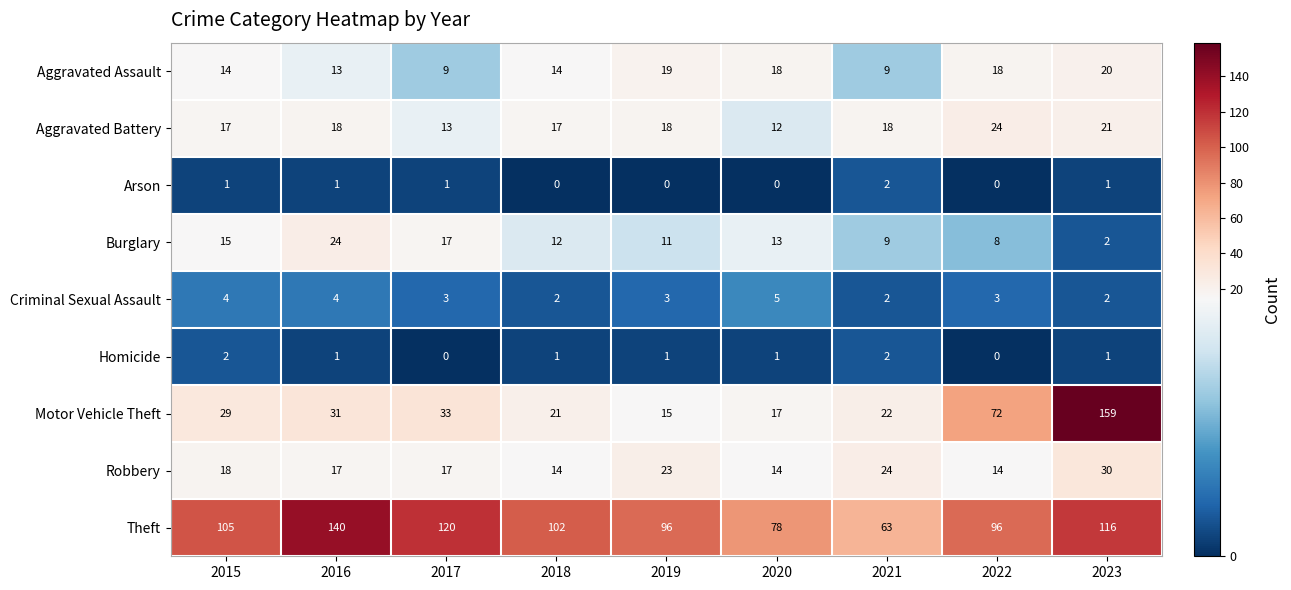

What is the difference between the second highest and minimum values in the Aggravated Assault series?

10